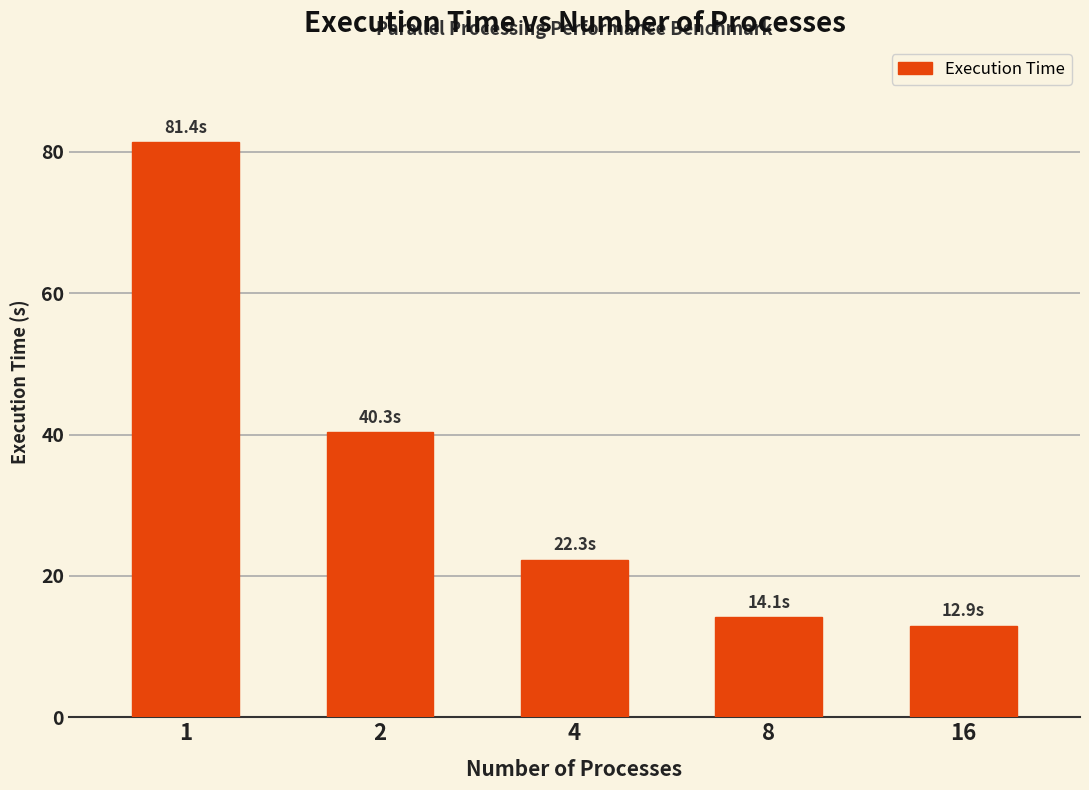

The value at 8 is 14.1. True or false?

True